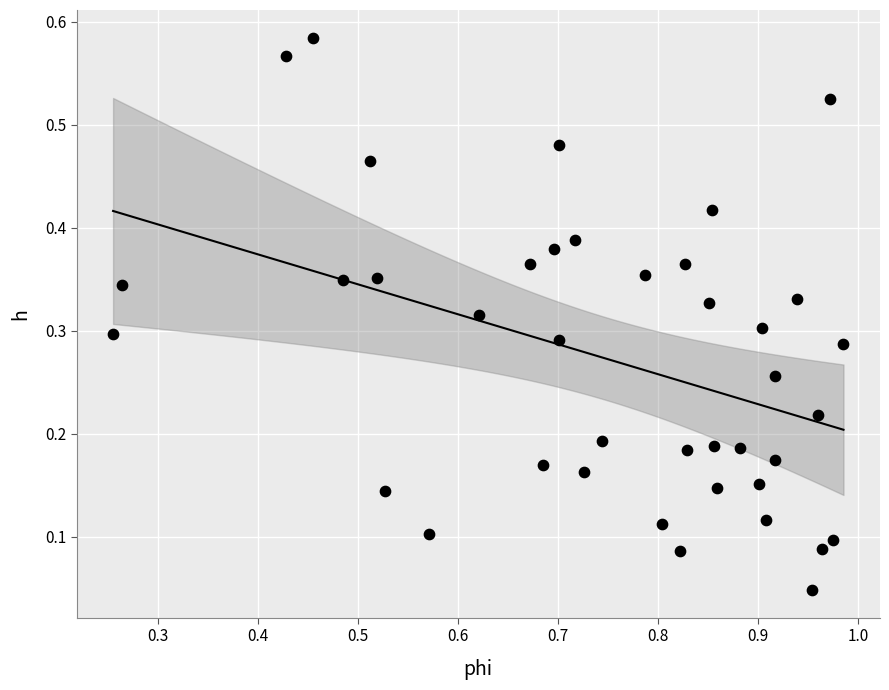

What is the range of X values (max minus min)?

0.7